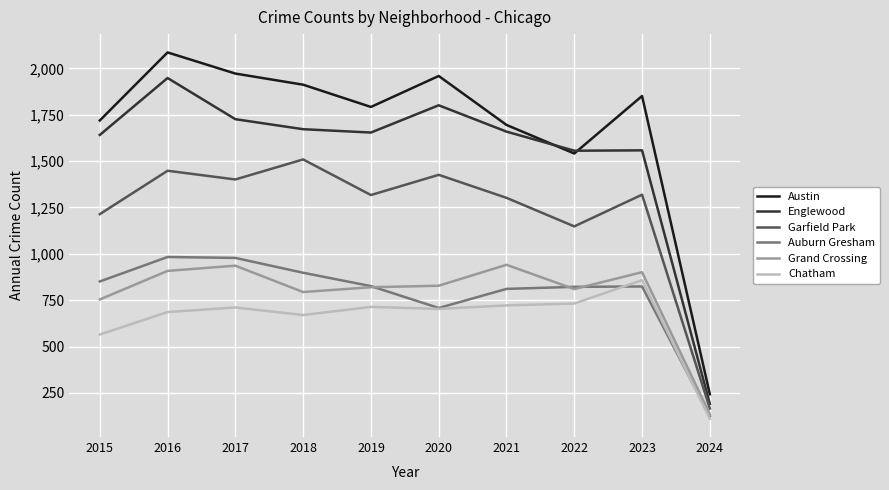

True or false: Austin has a value of 1197 at 2016.

False